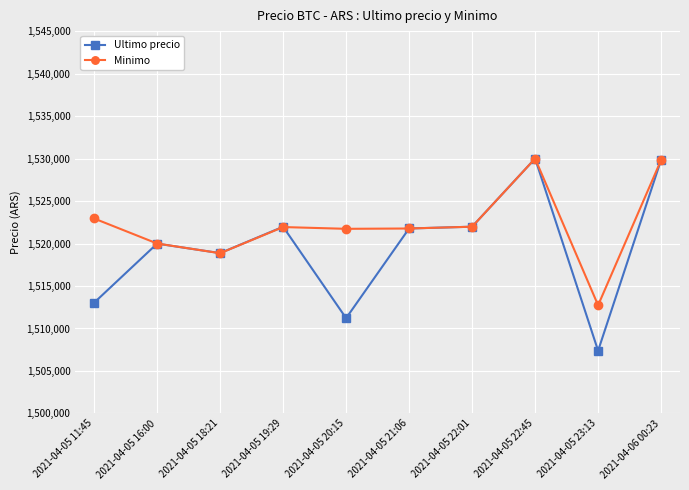

At 2021-04-05 11:45, list the series in order from largest to smallest.

Minimo, Ultimo precio